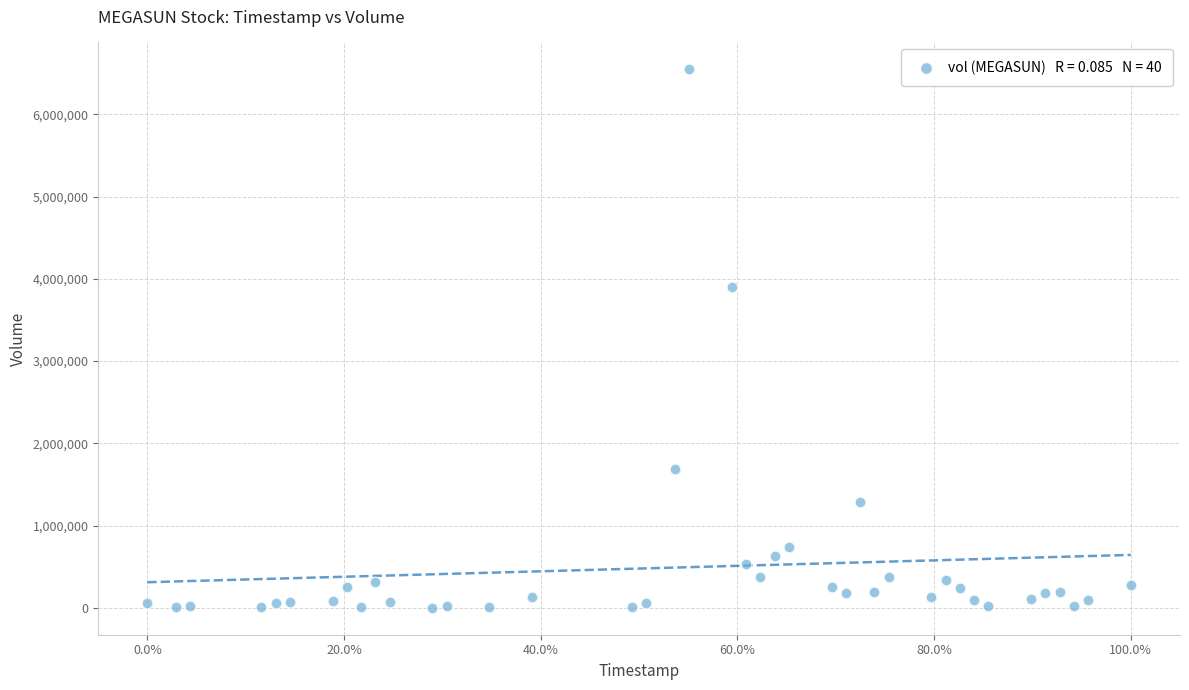

What is the range of Y values (max minus min)?

6547433